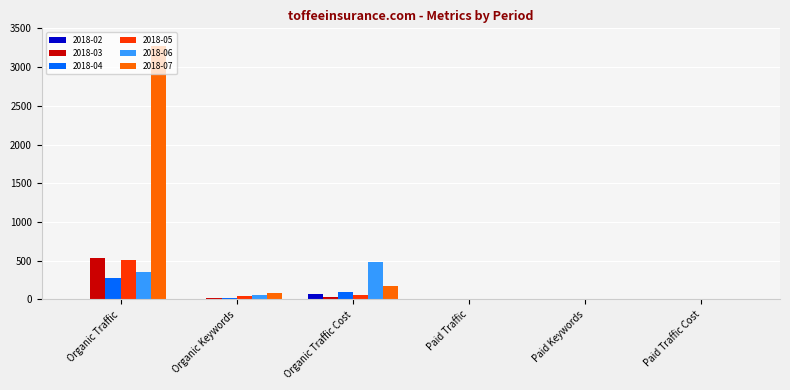

Are the bars horizontal?

No